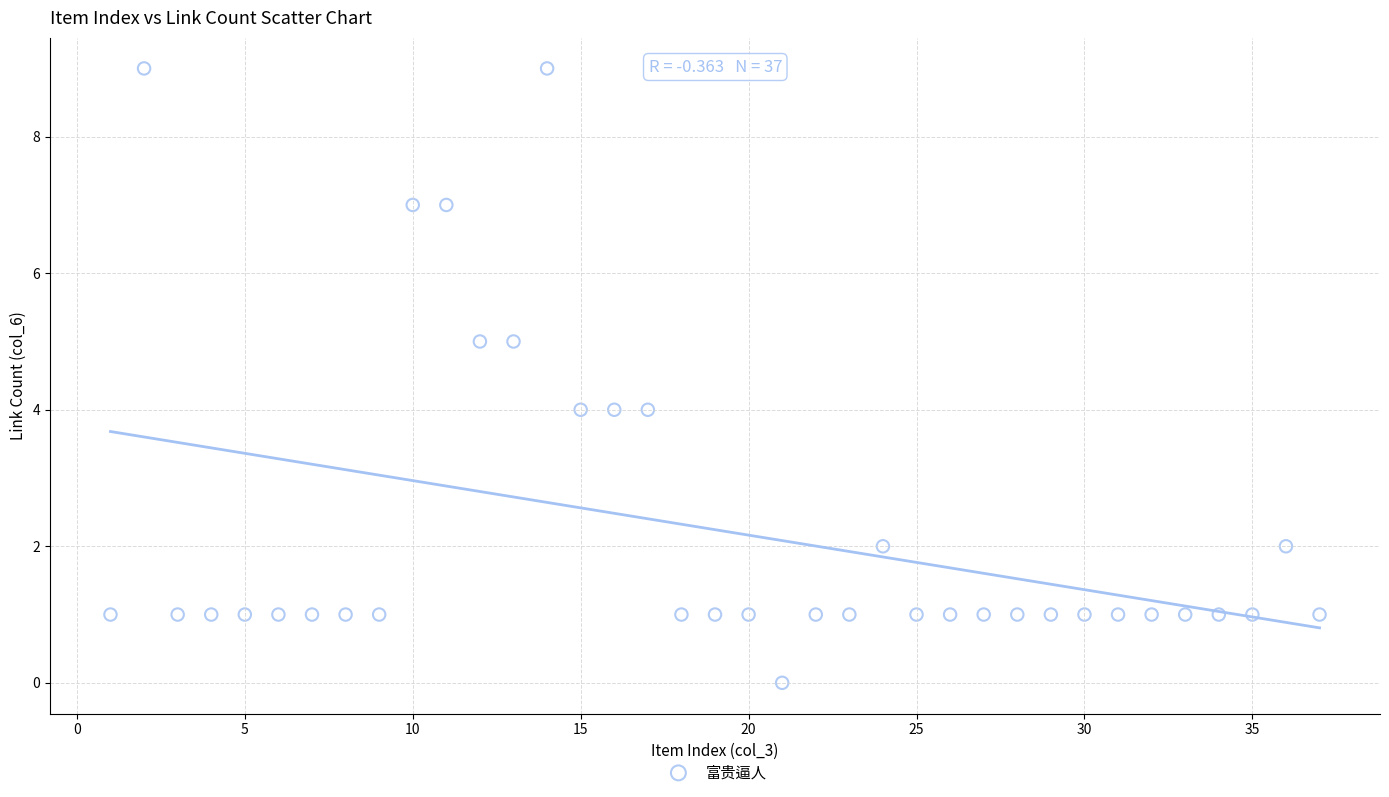

What is the range of X values (max minus min)?

36